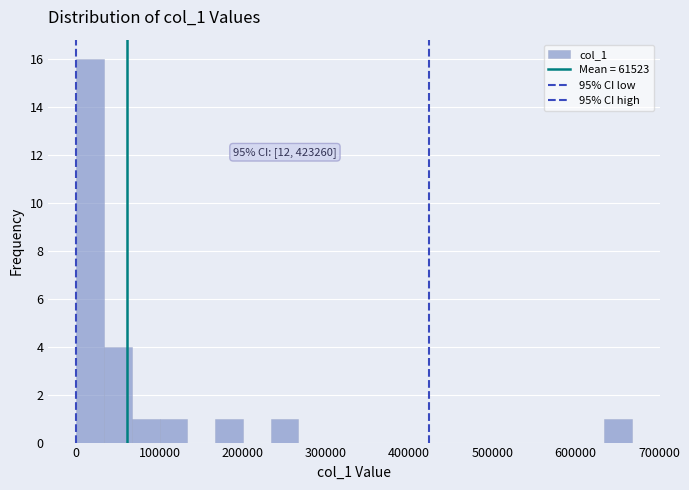

Around what value on the x-axis is the tallest bar? Give the approximate position of its centre, as read against the axis.

20000